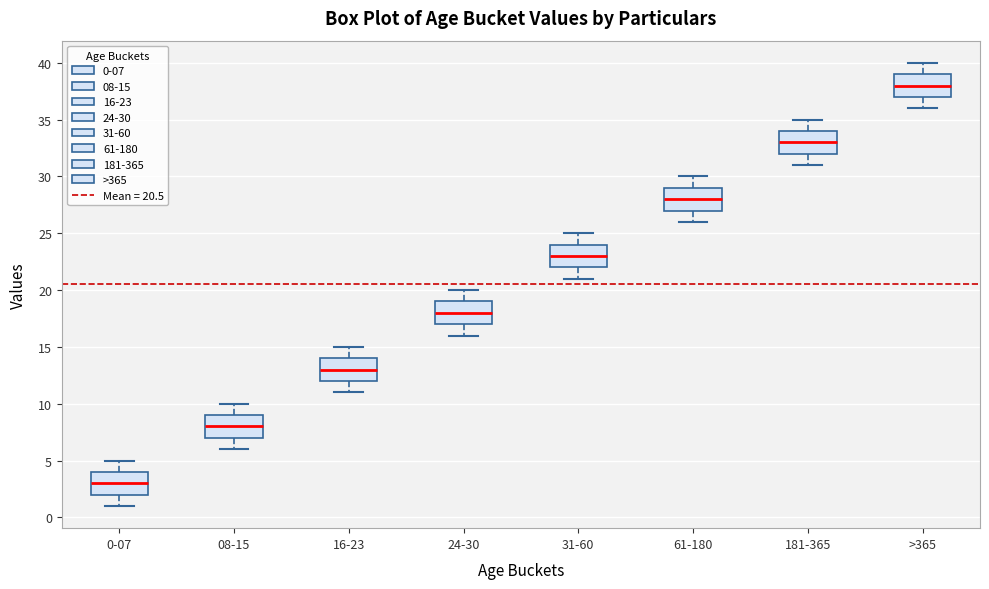

Which box's median line is the highest?

>365